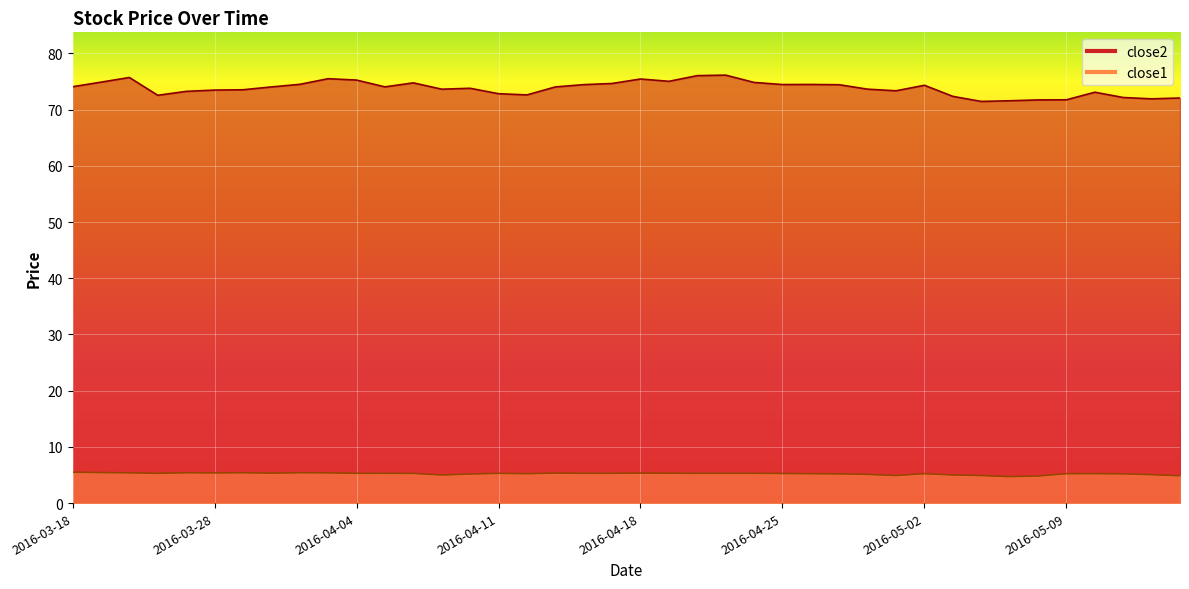

What is the greatest value displayed?

76.1